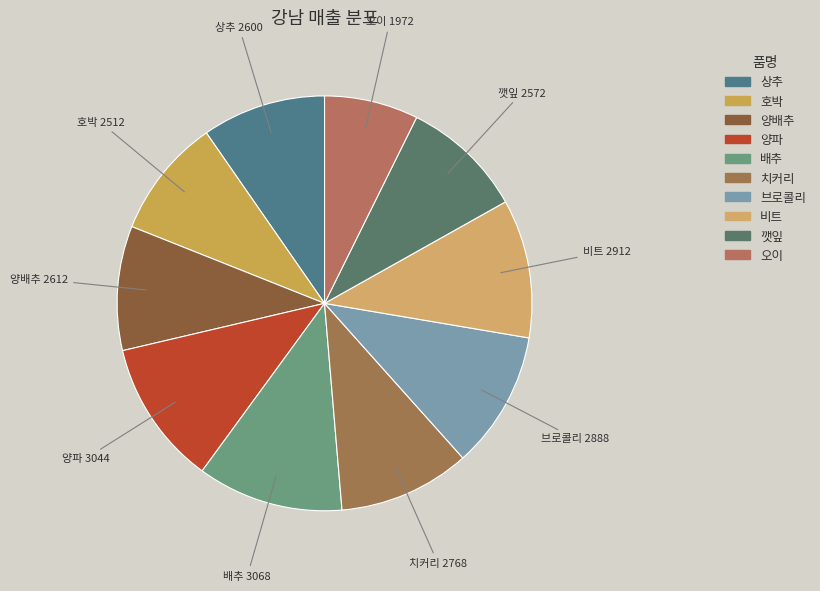

Is the sum of 치커리 and 배추 greater than half?

No